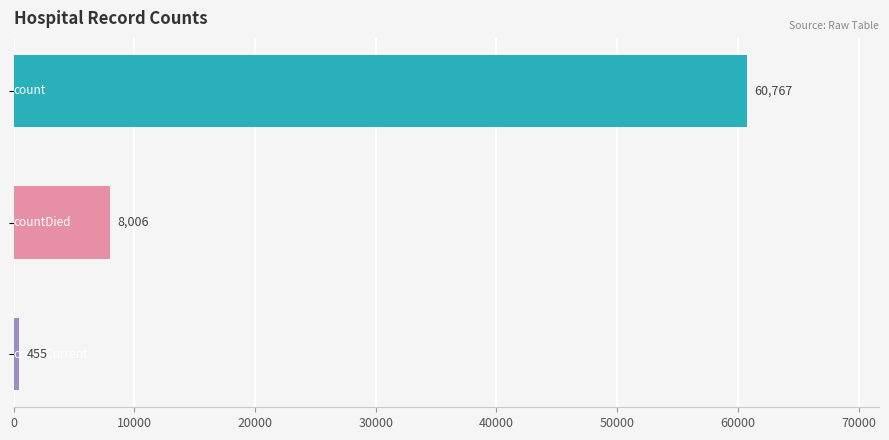

What is the minimum value shown in the chart?

455